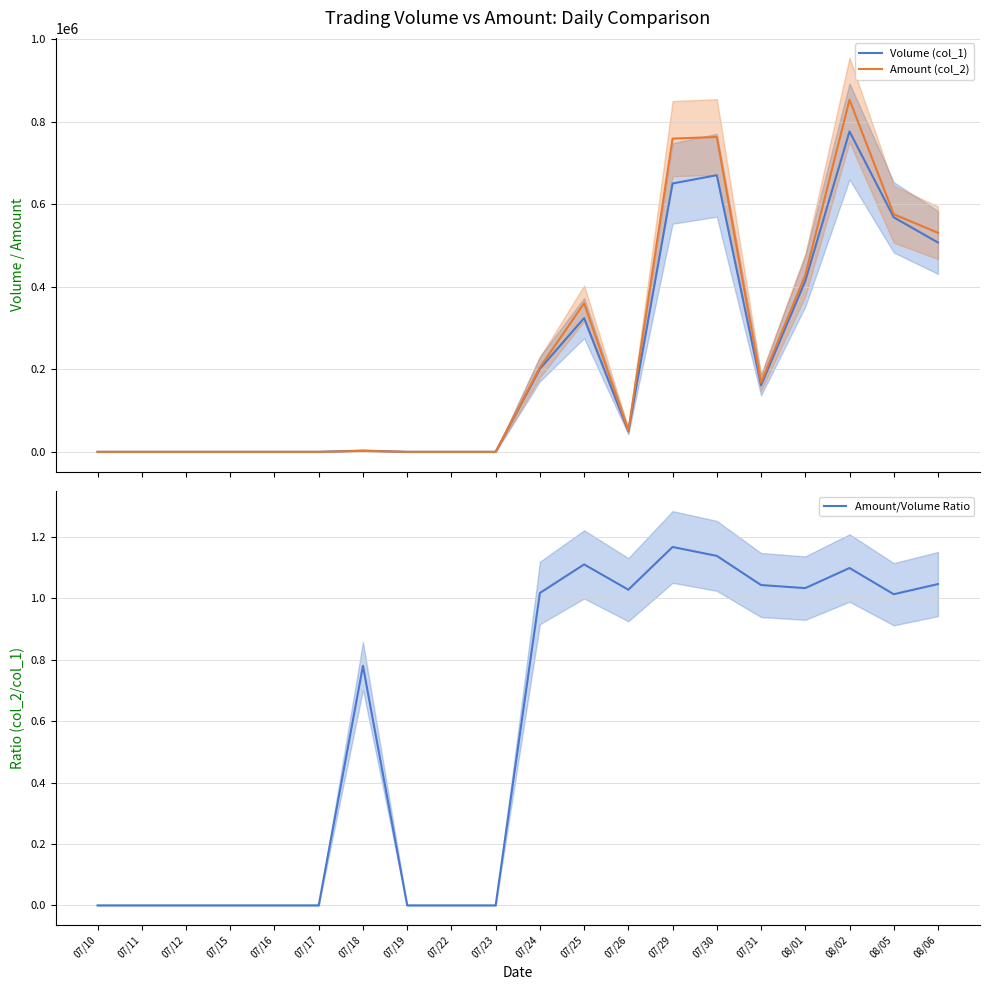

Is it true that Volume (col_1) equals 186923.4 at 08/01?

False